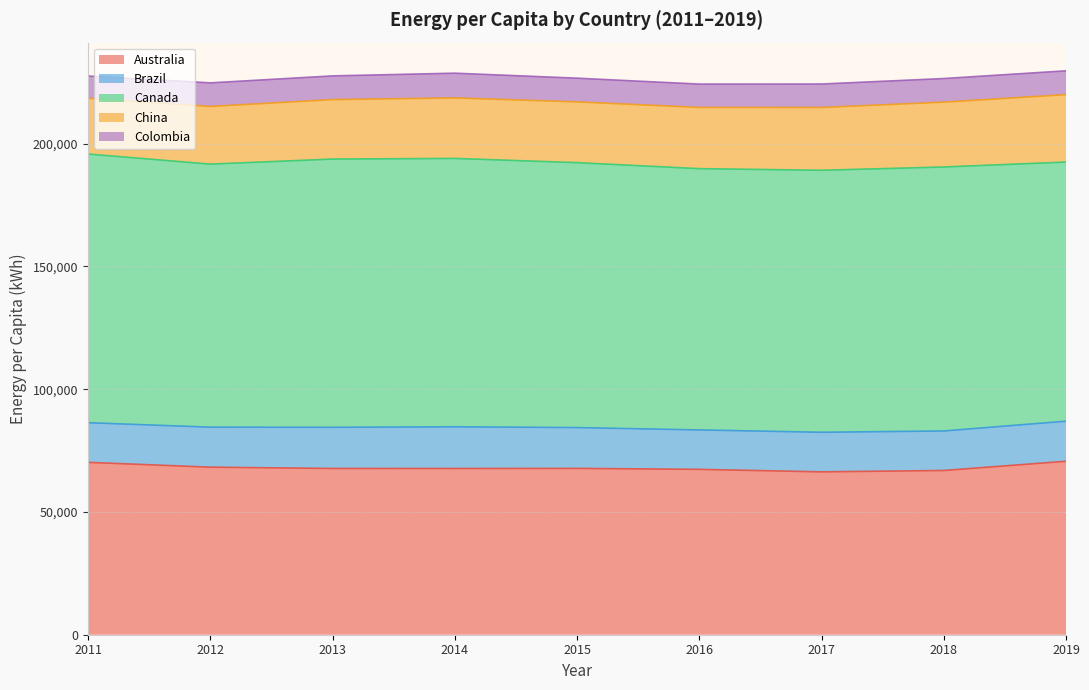

What is the value of the Canada point at the 6th from the left?

106404.2